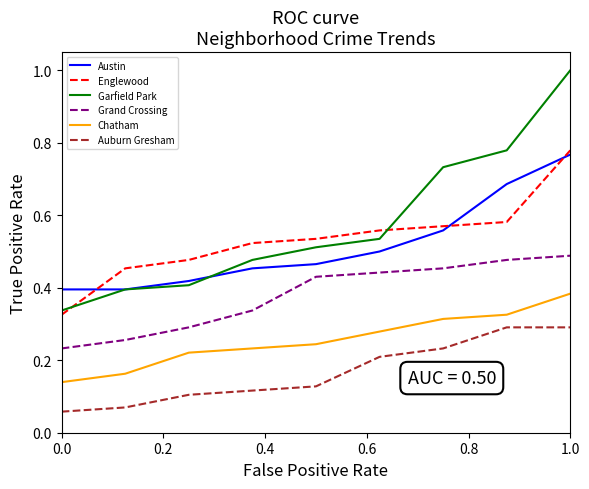

True or false: Austin and Auburn Gresham cross at least once.

False